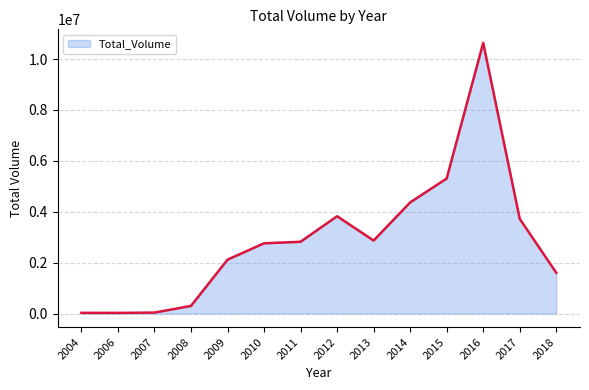

What is the minimum value shown in the chart?

28616